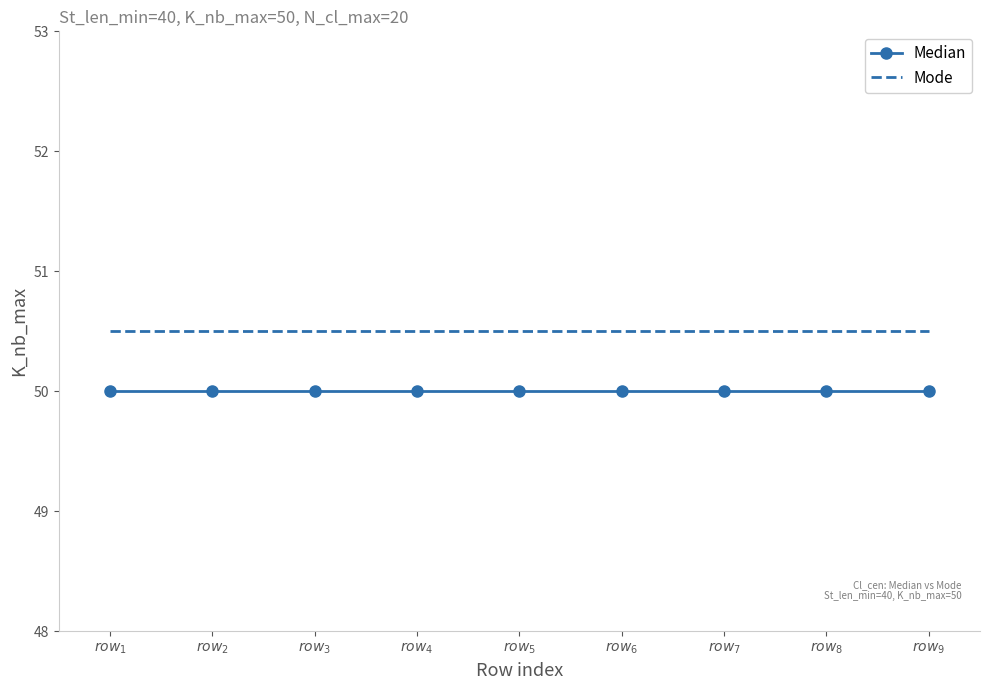

What is the greatest value displayed?

50.5